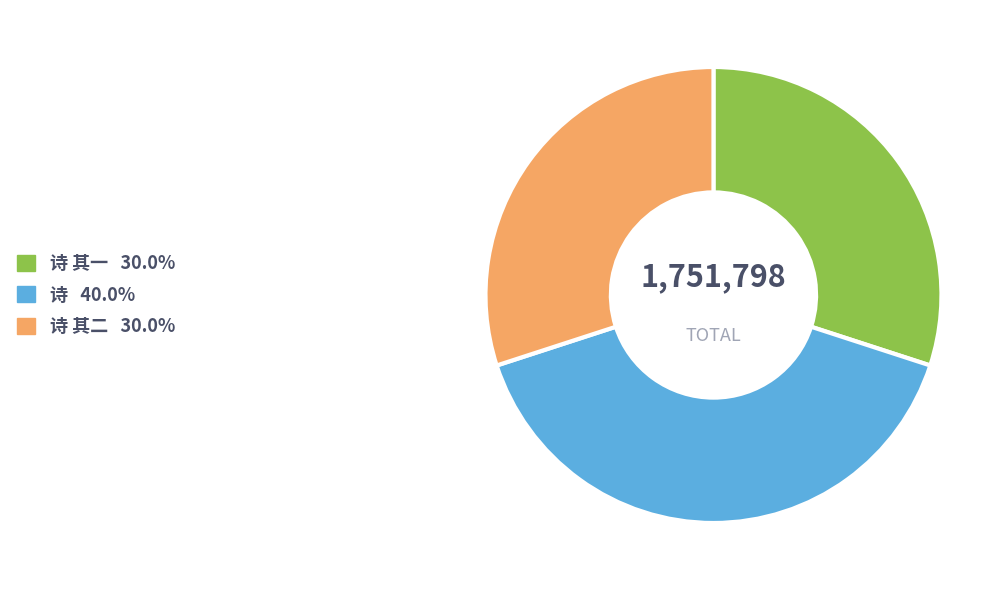

Is there any slice that represents more than half of the pie?

No